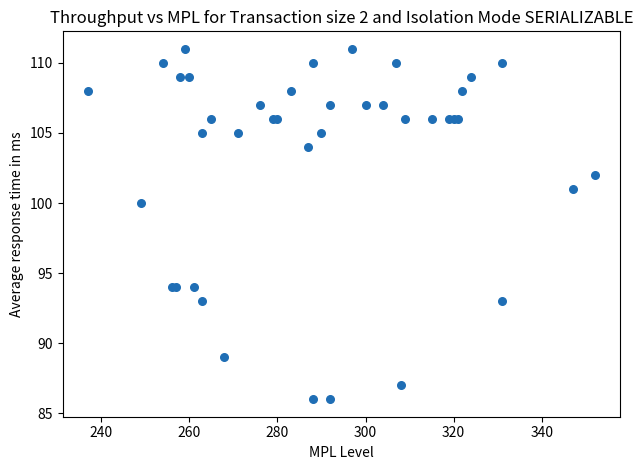

What Y value in the scatter plot is closest to 98?

100